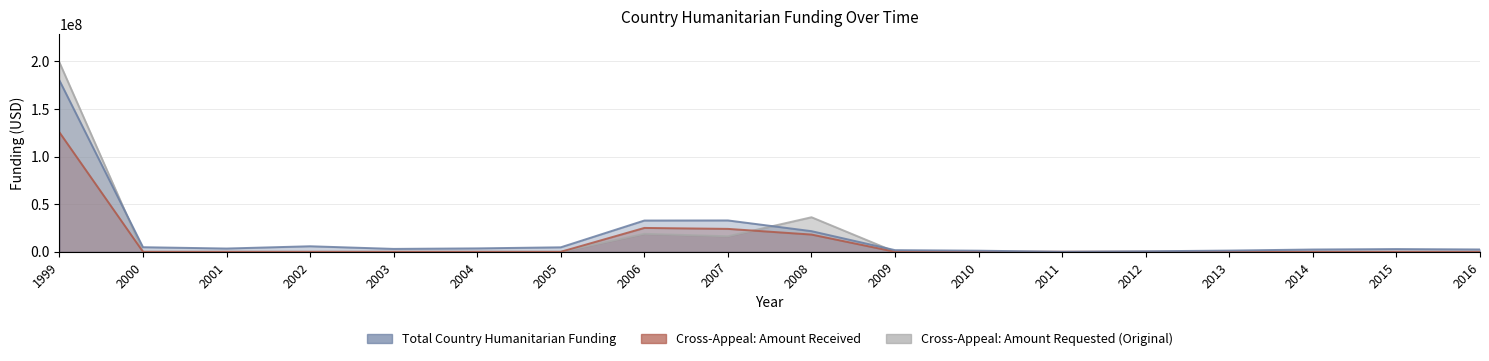

At how many categories does at least one series exceed 93889273?

1